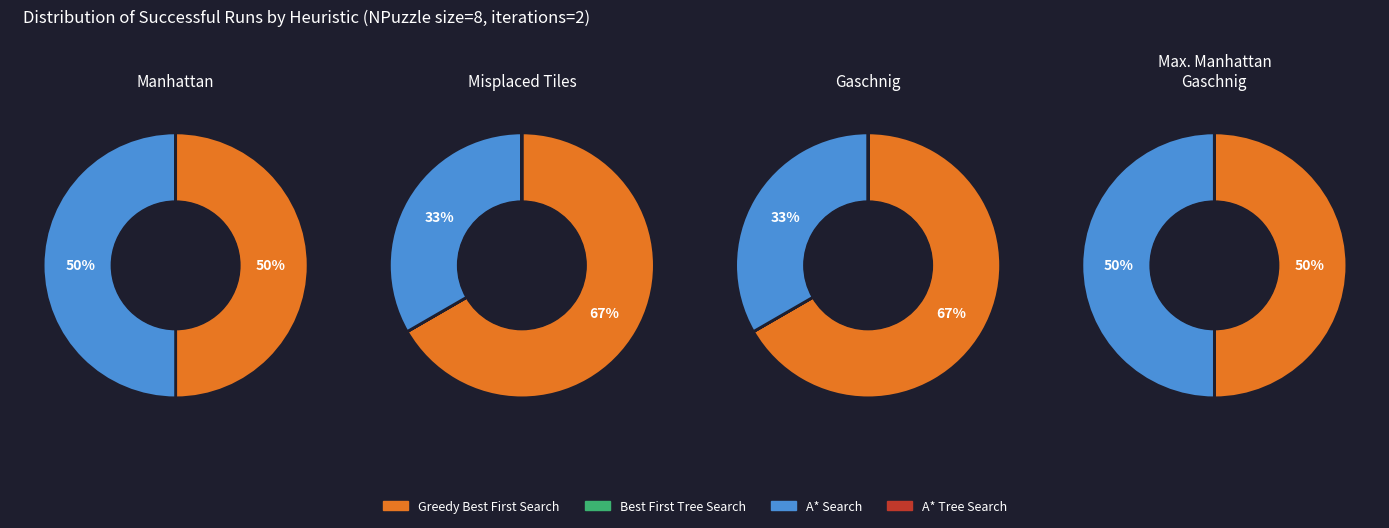

How many segments does this pie chart have?

4